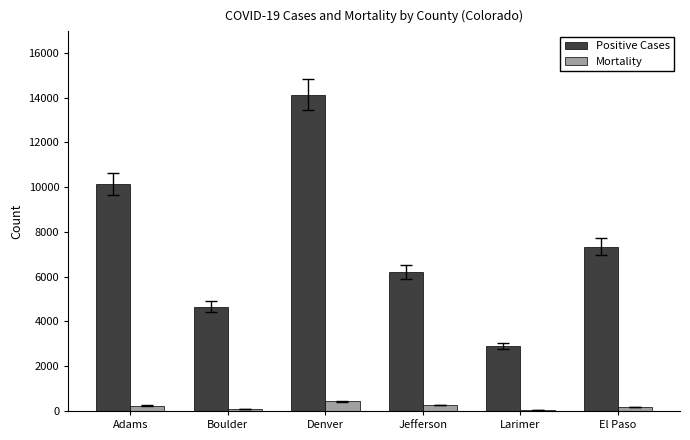

What is the approximate value of Positive Cases at Boulder?

4662